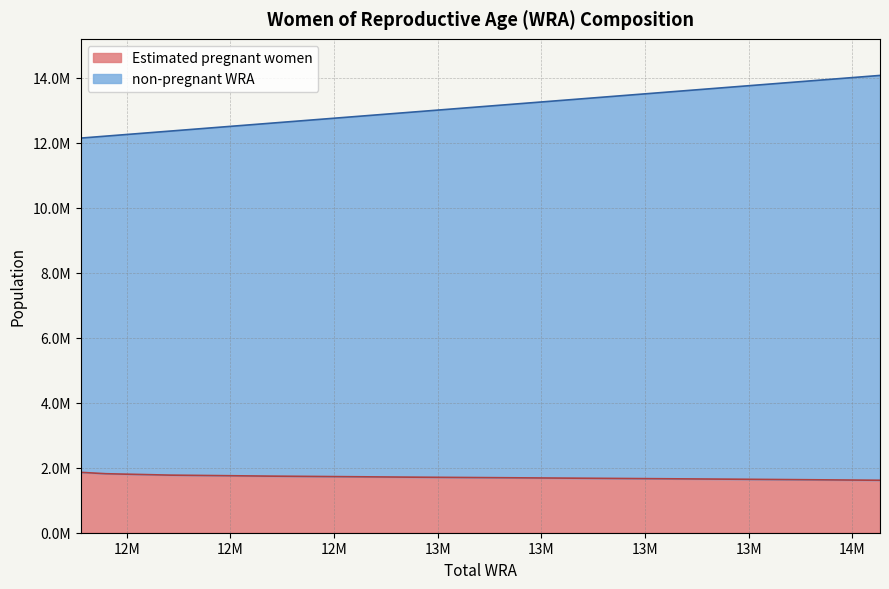

Reading left to right, transcribe all the data shown in this chart.

Estimated pregnant women: 1857406.2	1814703.8	1771766.6	1740793.5	1709514.1	1677925.0	1646059.3	1613972.2
non-pregnant WRA: 12139000.0	12200000.0	12354000.0	12596000.0	12934000.0	13330000.0	13719000.0	14067000.0